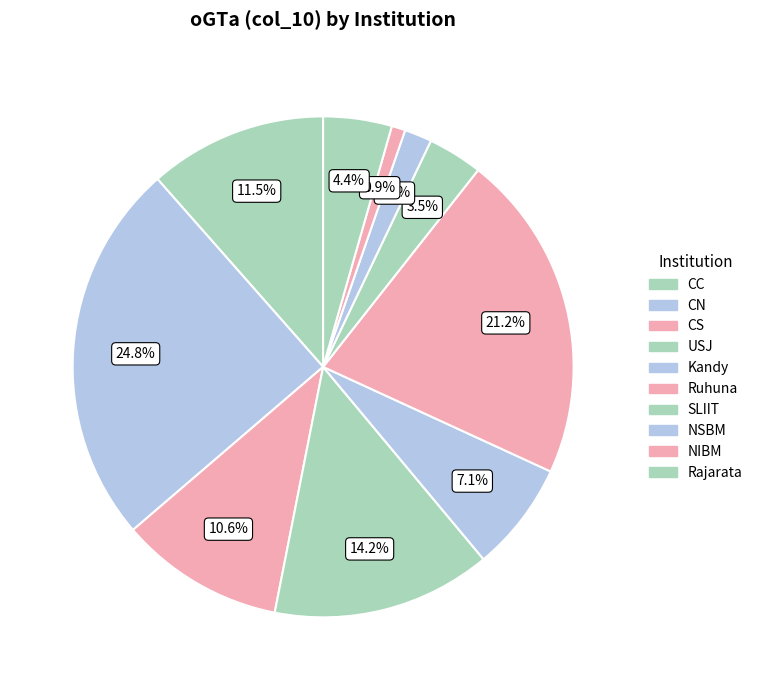

What percentage is the USJ slice, to the nearest percent?

14%